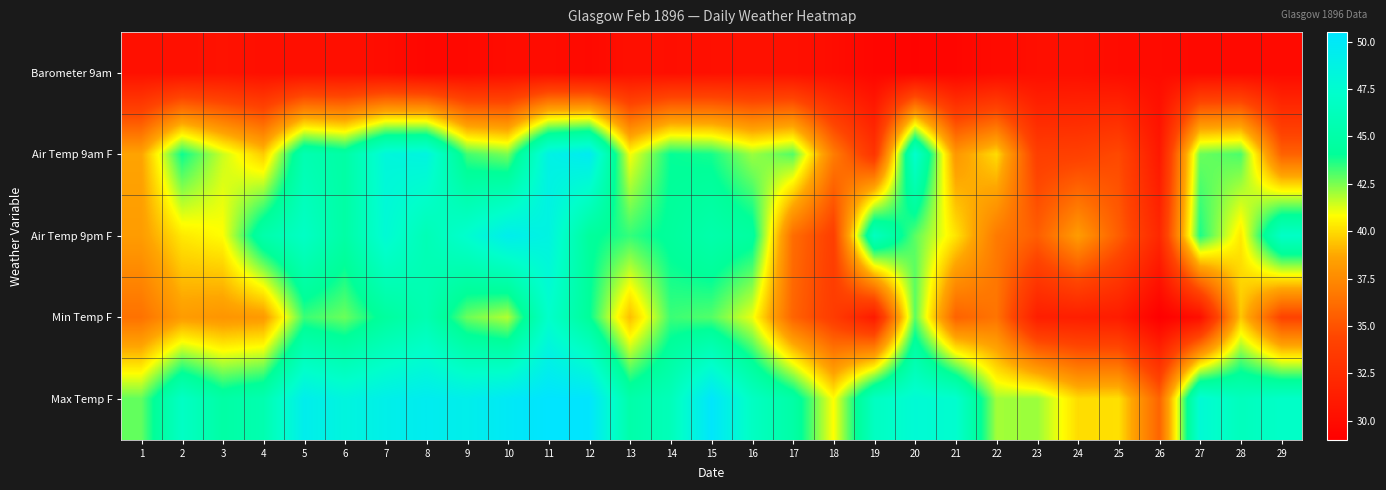

Reading right to left, what are all the values shown in this chart?

Barometer 9am: 29=29.8	28=29.8	27=29.8	26=29.9	25=30.0	24=30.2	23=30.2	22=29.9	21=29.5	20=29.3	19=29.5	18=30.0	17=30.3	16=30.4	15=30.3	14=30.2	13=30.3	12=29.8	11=30.0	10=30.0	9=29.7	8=29.5	7=30.0	6=30.2	5=30.2	4=30.2	3=30.5	2=30.3	1=30.3
Air Temp 9am F: 29=35.7	28=43.1	27=42.7	26=30.9	25=34.6	24=34.0	23=33.9	22=40.0	21=38.1	20=47.3	19=33.1	18=36.9	17=43.0	16=42.1	15=43.8	14=44.0	13=40.9	12=49.6	11=48.8	10=42.5	9=43.2	8=48.5	7=48.2	6=44.8	5=45.6	4=39.6	3=41.5	2=43.9	1=38.6
Air Temp 9pm F: 29=46.9	28=40.3	27=43.7	26=32.1	25=35.5	24=38.3	23=35.5	22=36.8	21=40.2	20=42.9	19=46.5	18=33.9	17=36.2	16=44.5	15=45.2	14=44.3	13=43.4	12=44.3	11=48.6	10=49.3	9=47.4	8=45.9	7=47.8	6=44.8	5=46.8	4=45.2	3=40.8	2=40.3	1=38.3
Min Temp F: 29=34.2	28=39.5	27=30.2	26=29.0	25=31.2	24=31.4	23=31.4	22=36.5	21=35.7	20=42.9	19=31.1	18=33.7	17=35.8	16=41.1	15=43.0	14=43.3	13=39.3	12=44.1	11=47.2	10=41.8	9=42.7	8=45.6	7=44.4	6=42.7	5=43.3	4=38.2	3=38.0	2=38.3	1=36.4
Max Temp F: 29=47.0	28=46.3	27=47.8	26=35.8	25=40.1	24=40.0	23=42.1	22=42.0	21=47.4	20=47.8	19=46.6	18=40.8	17=44.9	16=46.7	15=50.3	14=46.1	13=45.1	12=50.4	11=50.5	10=49.9	9=49.2	8=49.5	7=49.1	6=48.4	5=49.3	4=45.5	3=44.8	2=46.8	1=42.8